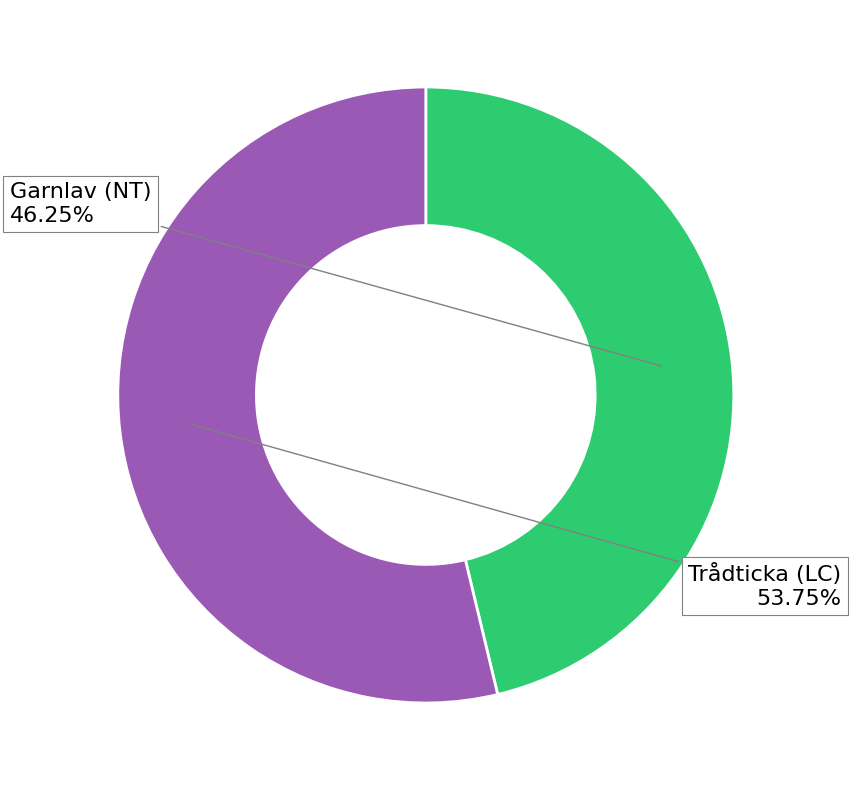

Is there a majority slice in this chart?

Yes